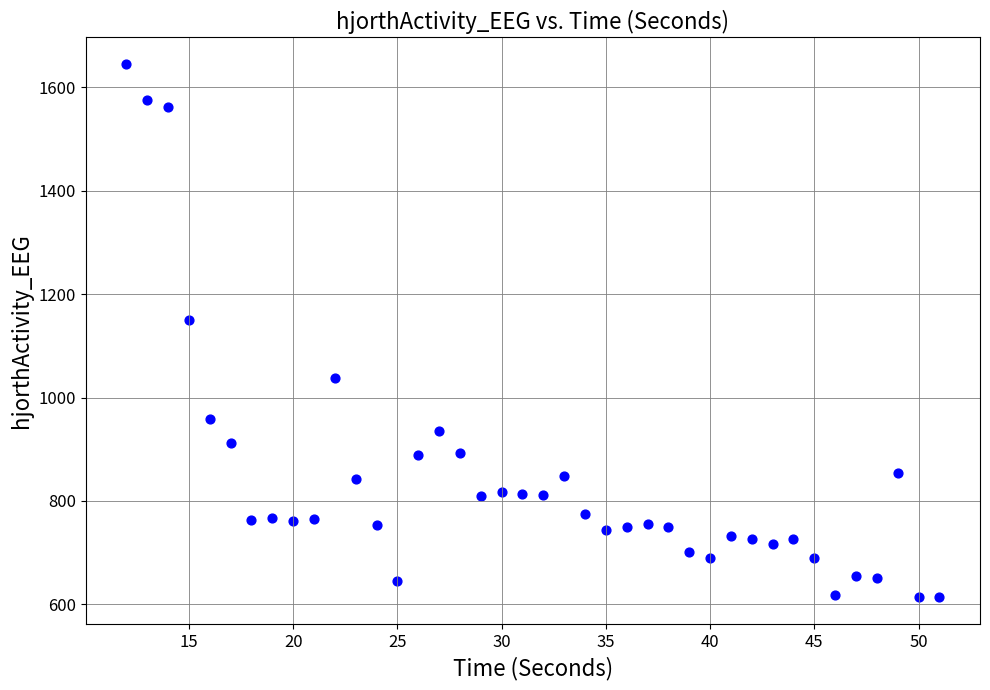

What is the range of Y values (max minus min)?

1031.3